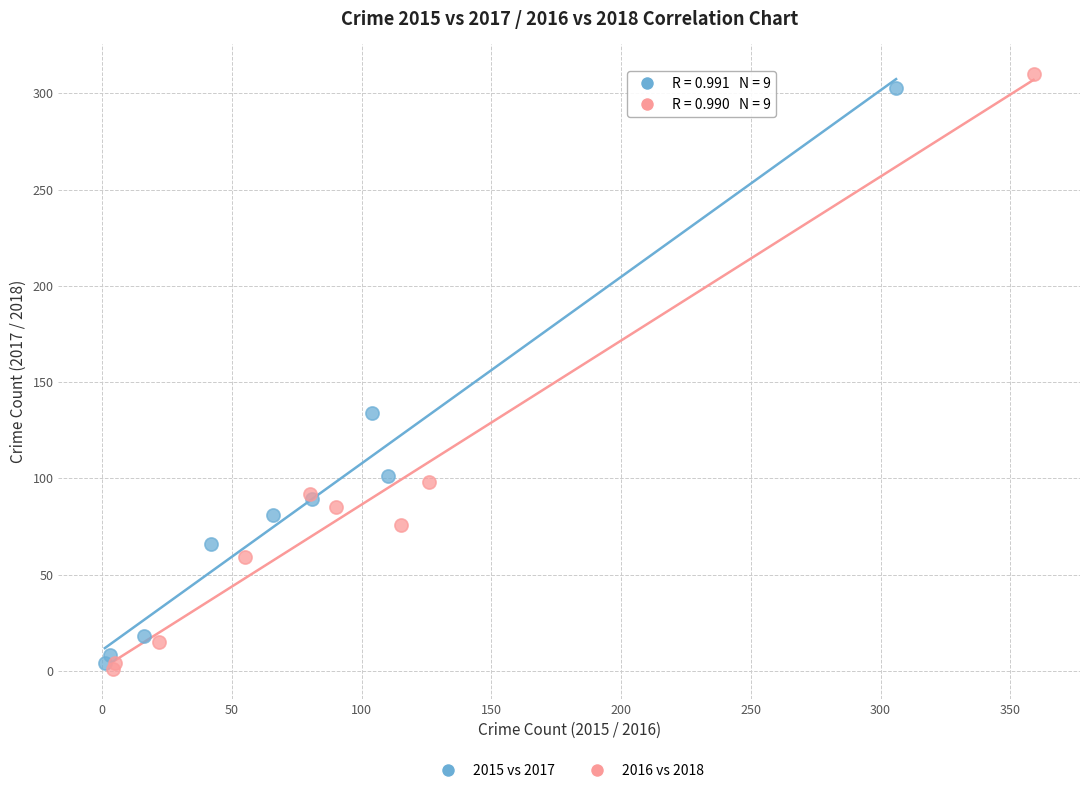

What are all the series names shown in the legend?

2015 vs 2017, 2016 vs 2018